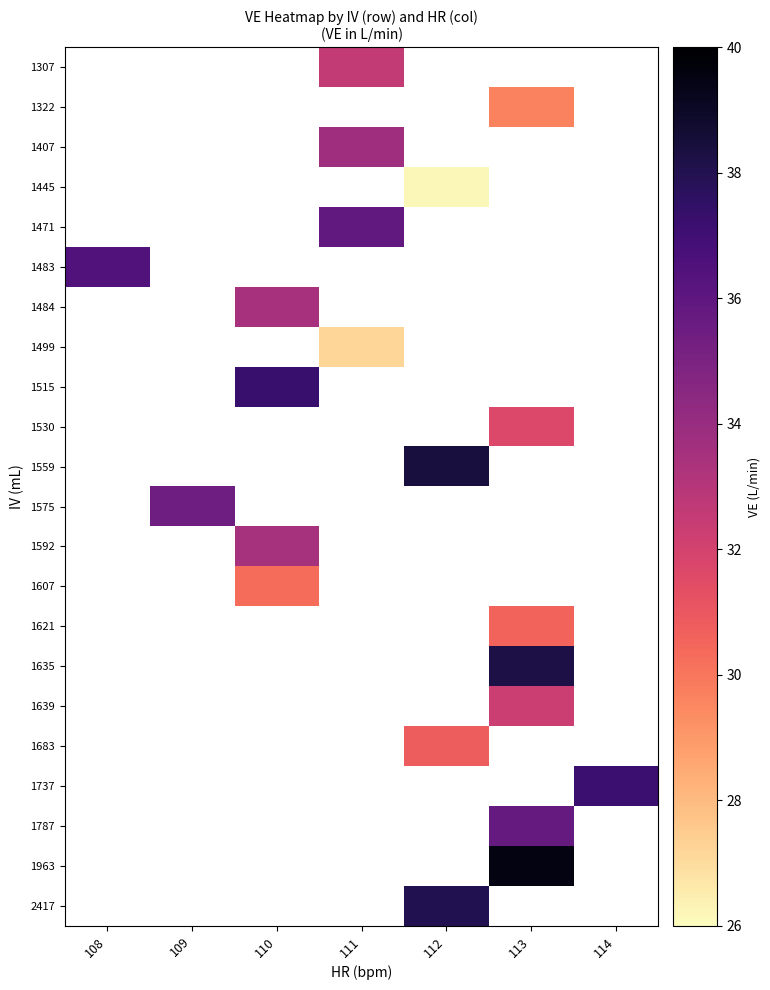

How many series are shown in this chart?

22